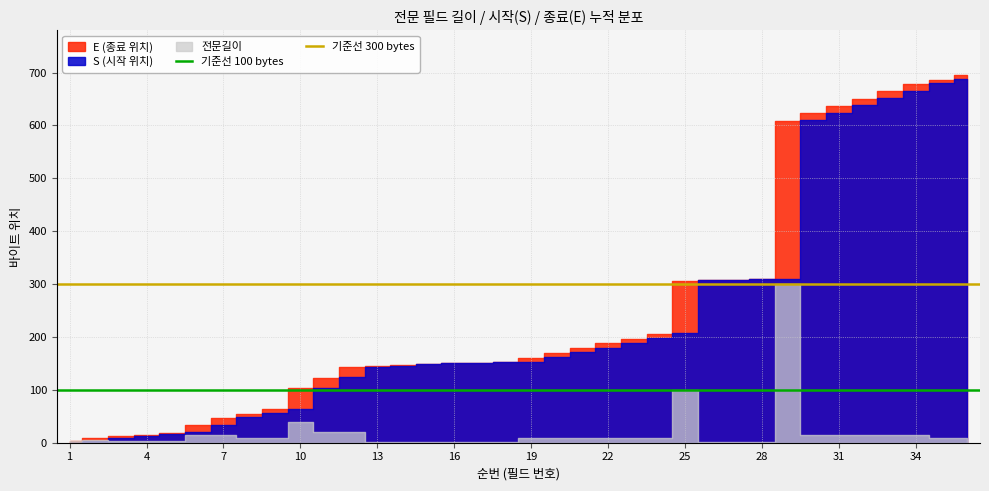

What is the approximate value of 기준선 300 bytes at 1?

300